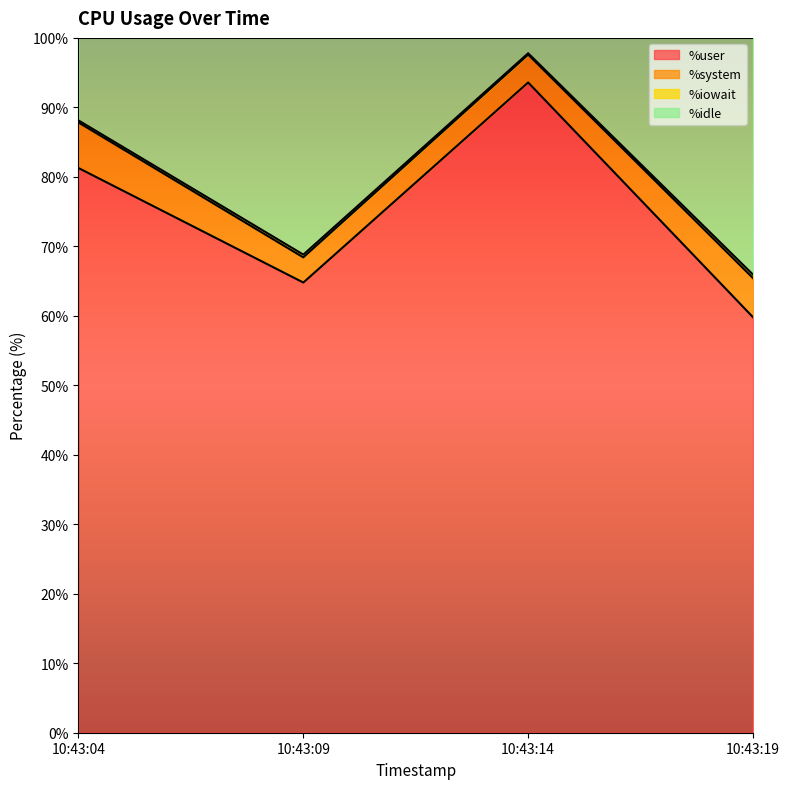

True or false: %idle has more than 1 interior local peaks.

False